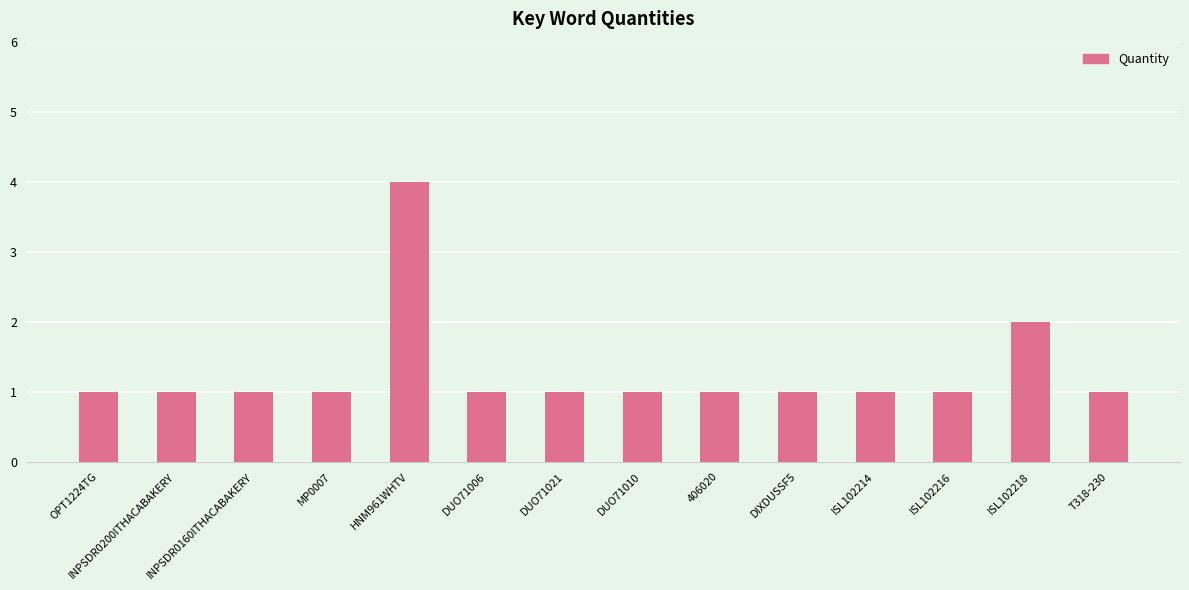

How many bars are there in total?

14